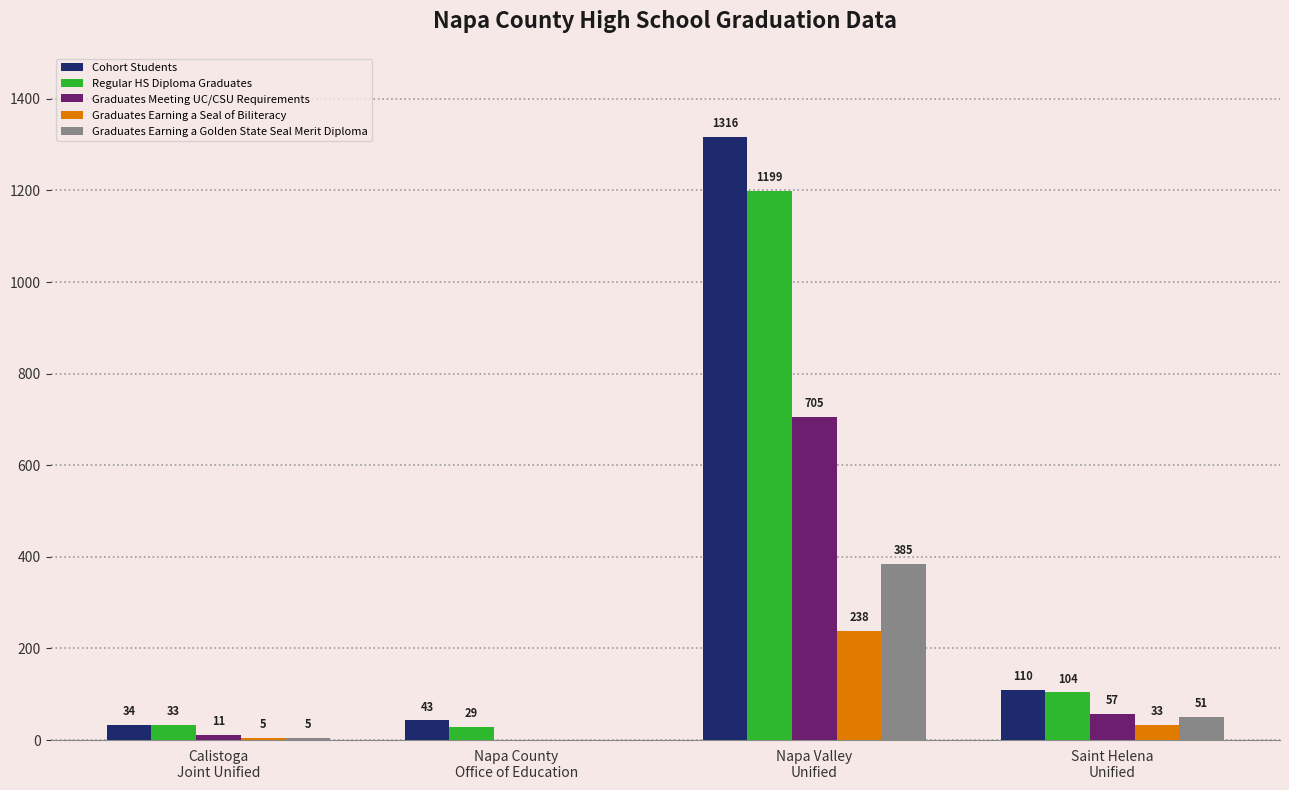

Which series has the largest total across all categories?

Cohort Students